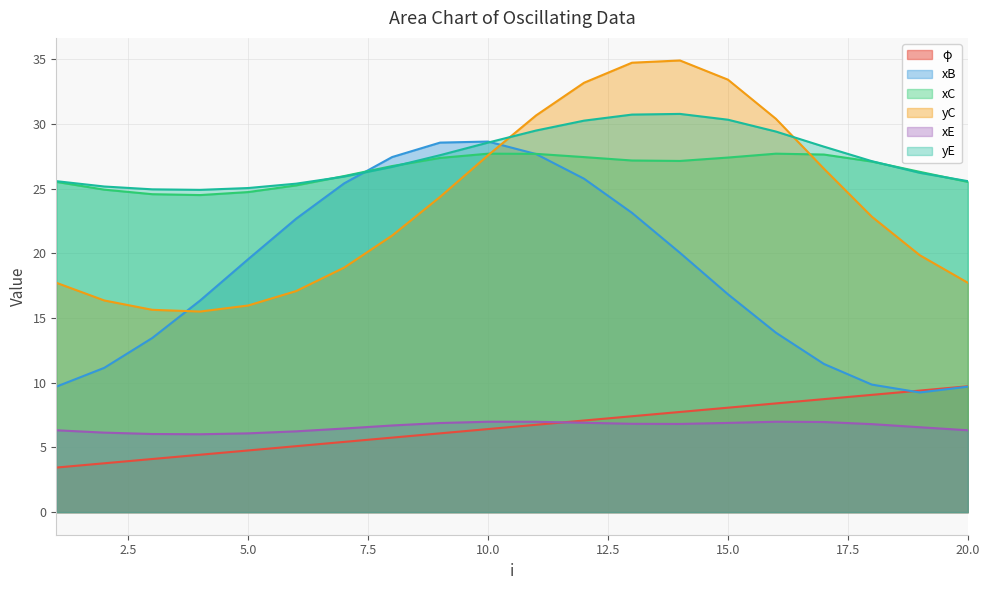

Reading left to right, transcribe all the data shown in this chart.

φ: 1=3.4	2=3.8	3=4.1	4=4.4	5=4.8	6=5.1	7=5.4	8=5.8	9=6.1	10=6.4	11=6.8	12=7.1	13=7.4	14=7.7	15=8.1	16=8.4	17=8.7	18=9.1	19=9.4	20=9.7
xB: 1=9.7	2=11.2	3=13.5	4=16.4	5=19.6	6=22.7	7=25.4	8=27.5	9=28.6	10=28.7	11=27.7	12=25.8	13=23.1	14=20.1	15=16.8	16=13.9	17=11.5	18=9.9	19=9.3	20=9.7
xC: 1=25.5	2=24.9	3=24.6	4=24.5	5=24.7	6=25.3	7=26.0	8=26.8	9=27.4	10=27.7	11=27.7	12=27.5	13=27.2	14=27.2	15=27.4	16=27.7	17=27.6	18=27.1	19=26.3	20=25.5
yC: 1=17.7	2=16.4	3=15.6	4=15.5	5=16.0	6=17.1	7=18.9	8=21.4	9=24.4	10=27.6	11=30.7	12=33.2	13=34.8	14=34.9	15=33.4	16=30.4	17=26.6	18=22.8	19=19.9	20=17.7
xE: 1=6.3	2=6.1	3=6.0	4=6.0	5=6.1	6=6.2	7=6.5	8=6.7	9=6.9	10=7.0	11=7.0	12=6.9	13=6.8	14=6.8	15=6.9	16=7.0	17=7.0	18=6.8	19=6.6	20=6.3
yE: 1=25.6	2=25.2	3=25.0	4=24.9	5=25.1	6=25.4	7=25.9	8=26.7	9=27.6	10=28.6	11=29.5	12=30.3	13=30.7	14=30.8	15=30.3	16=29.4	17=28.3	18=27.1	19=26.2	20=25.6